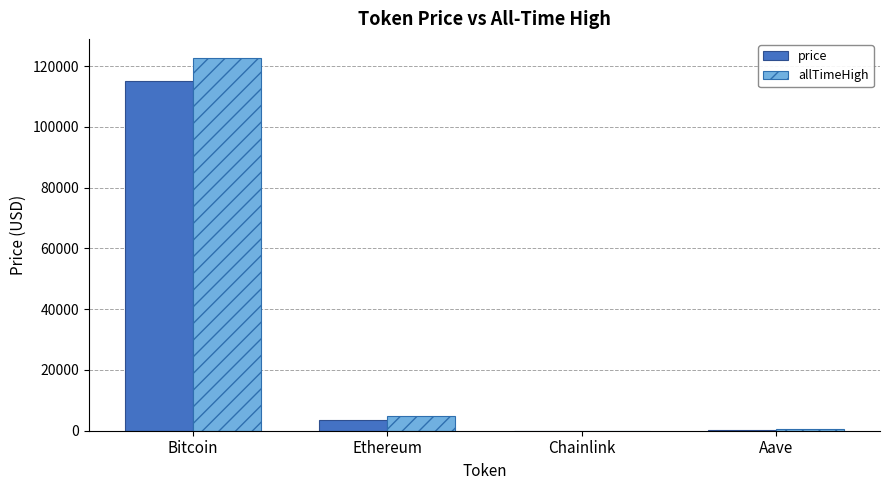

At which category is the sum across all series the highest?

Bitcoin